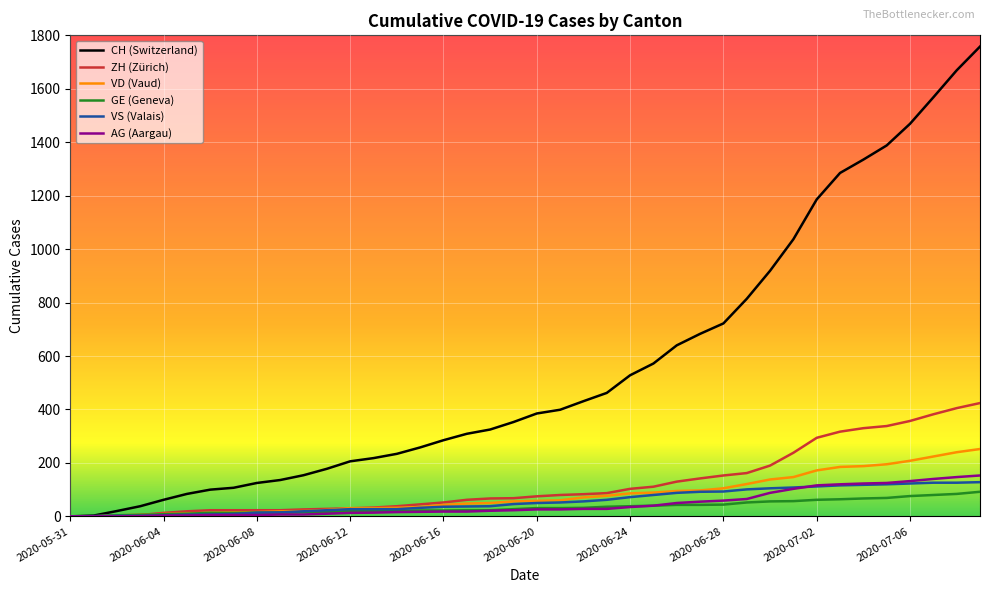

Which series has the largest total across all categories?

CH (Switzerland)